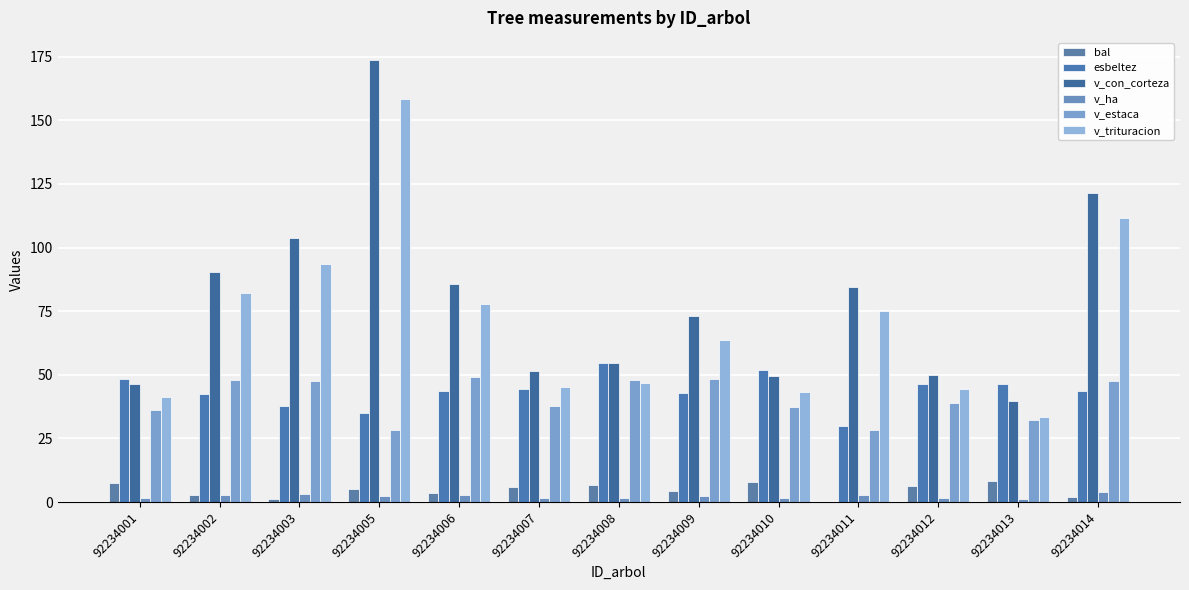

How many distinct data groups are displayed?

6